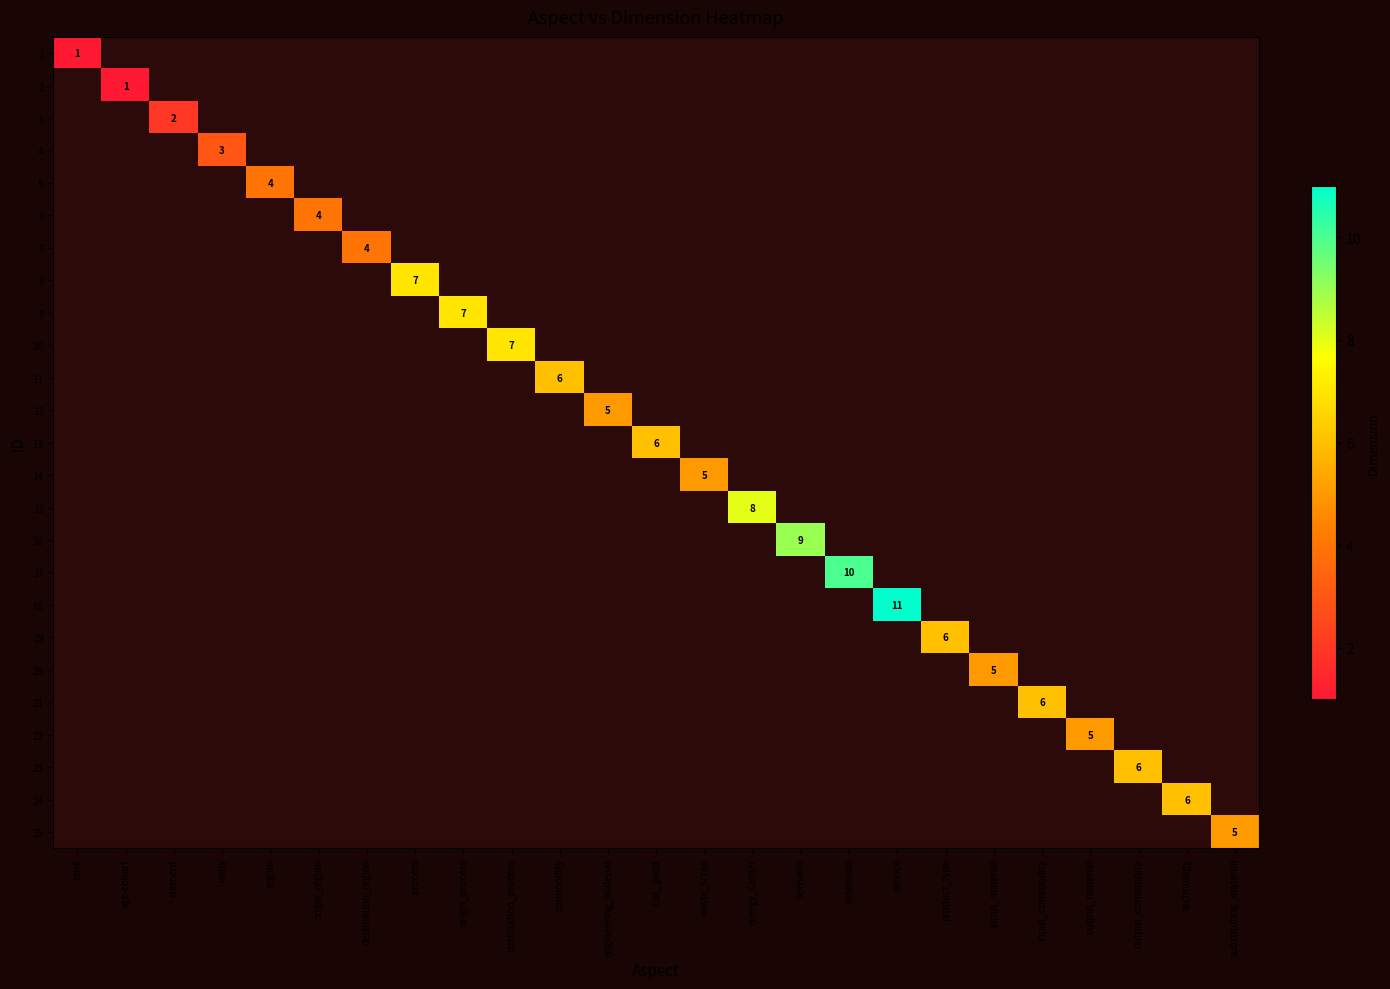

Which label corresponds to the largest value in the chart?

service